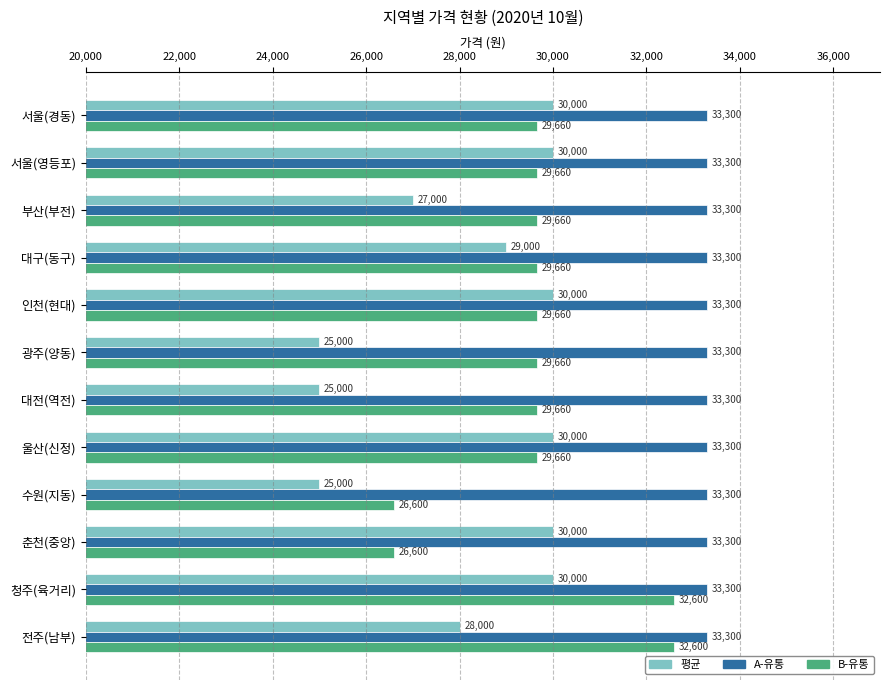

The value of 평균 at 인천(현대) is 30000. True or false?

True